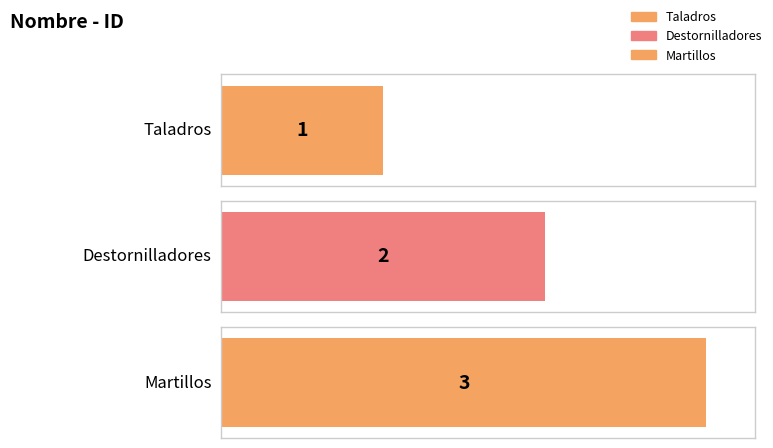

At which category does the chart reach its peak across all series?

Martillos